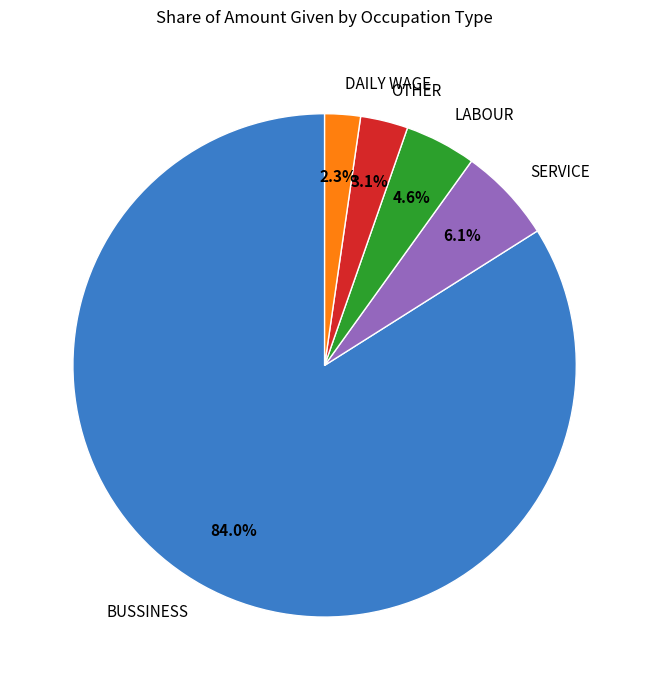

How many segments does this pie chart have?

5